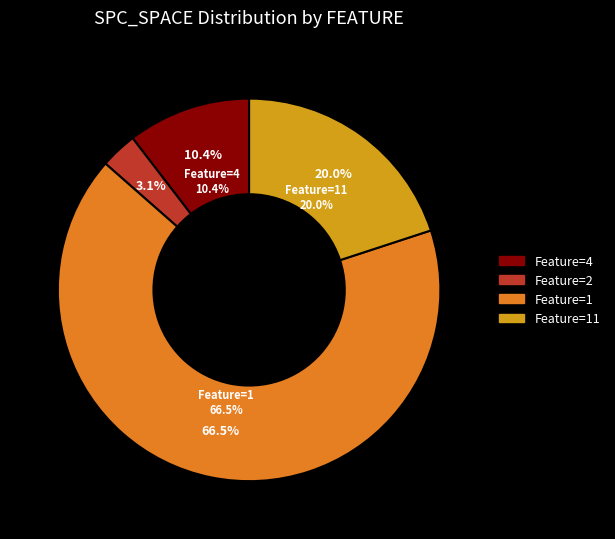

Does any single category account for the majority?

Yes